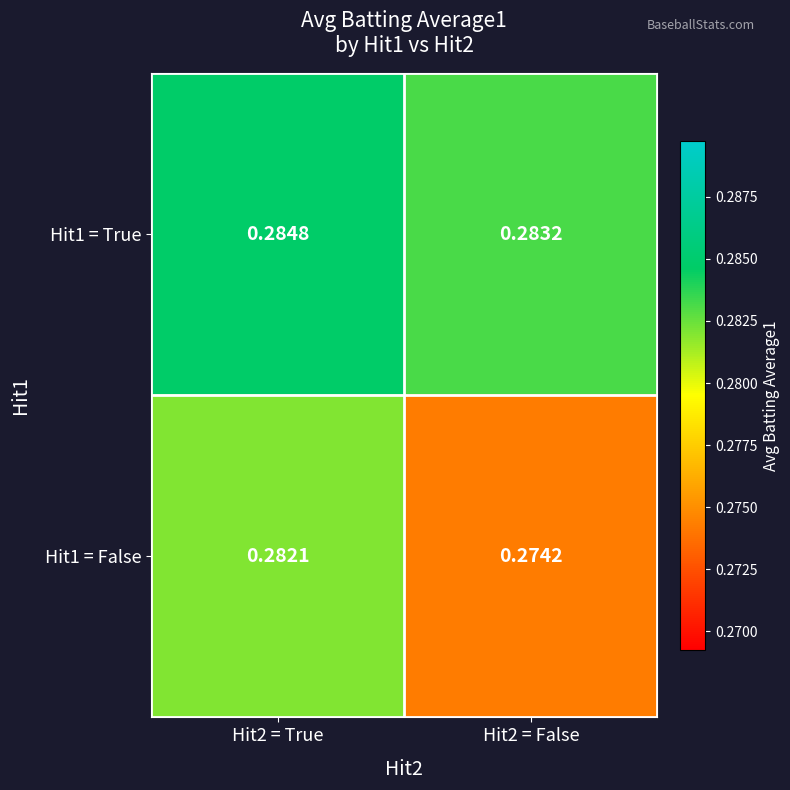

Count the number of data series in this chart.

2